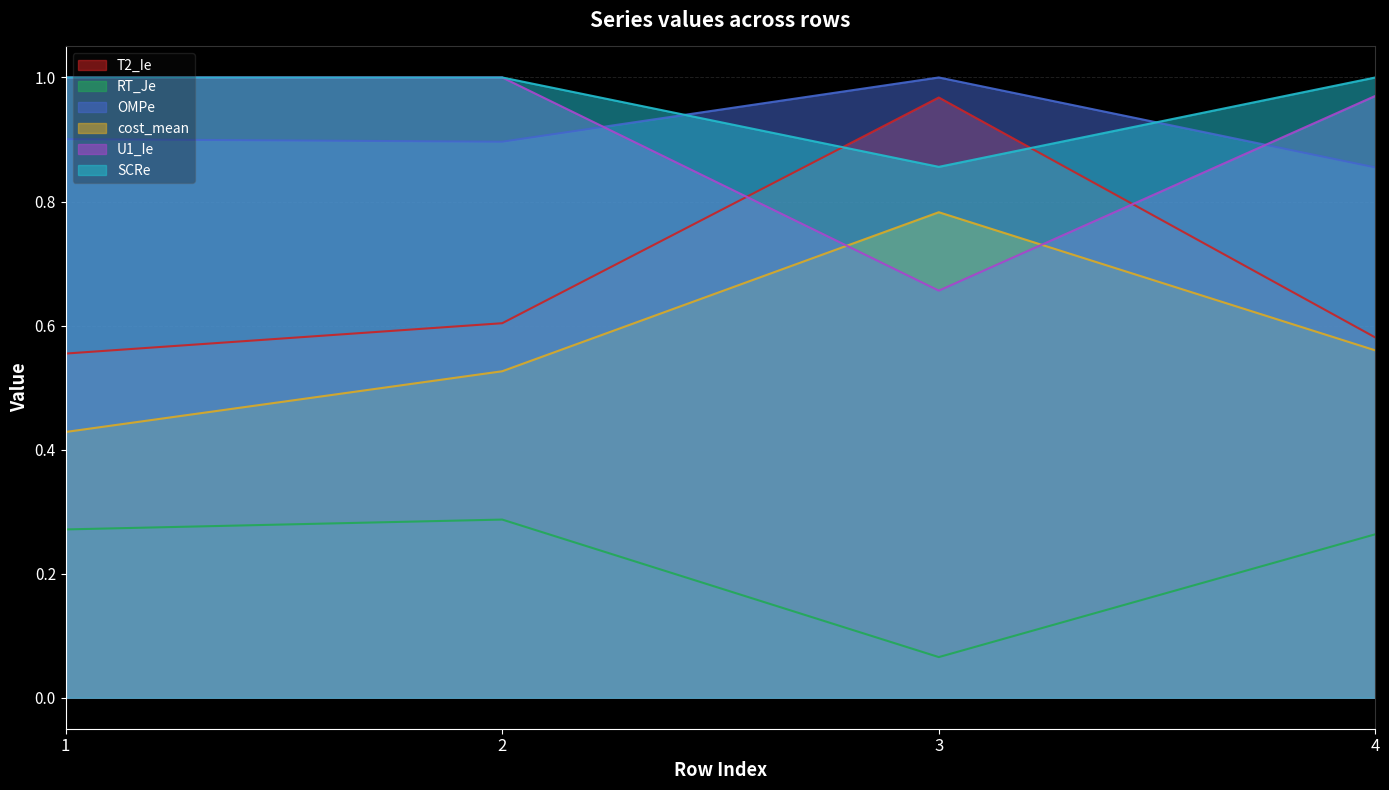

List the series in order of their peak value, lowest first.

RT_Je, cost_mean, T2_Ie, OMPe, U1_Ie, SCRe